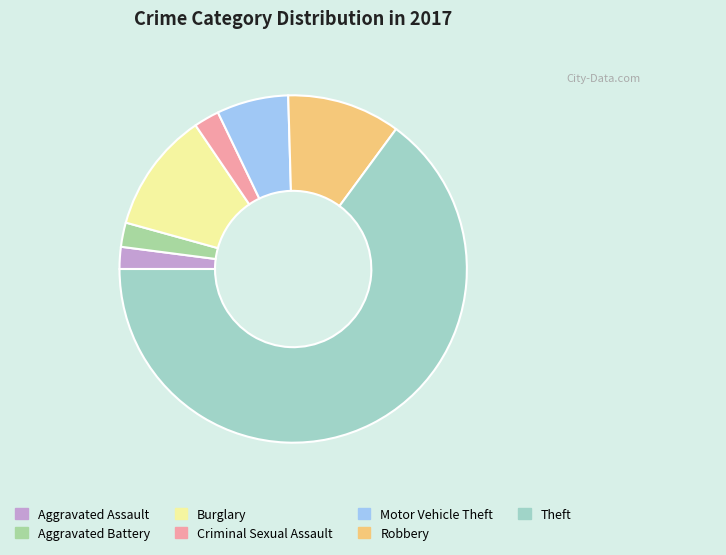

Which category accounts for the majority?

Theft